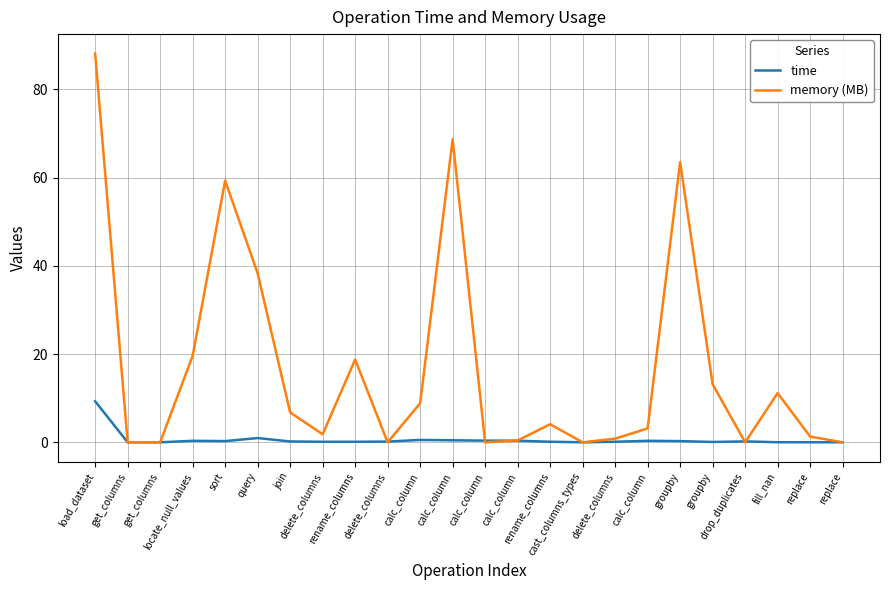

What are all the series names shown in the legend?

time, memory (MB)